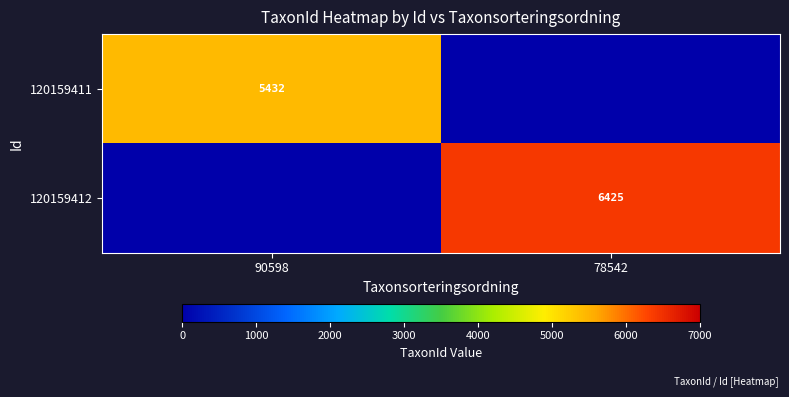

Is the value of 120159412 at 78542 greater than the value of 120159411 at 90598?

Yes